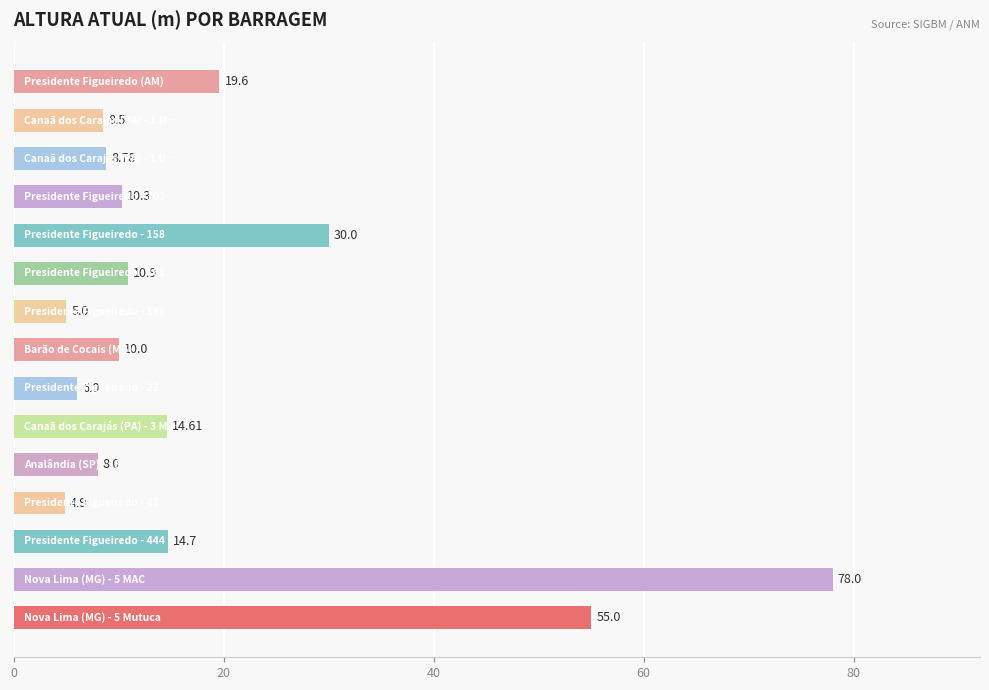

What is the difference between the second highest and minimum values?

50.1